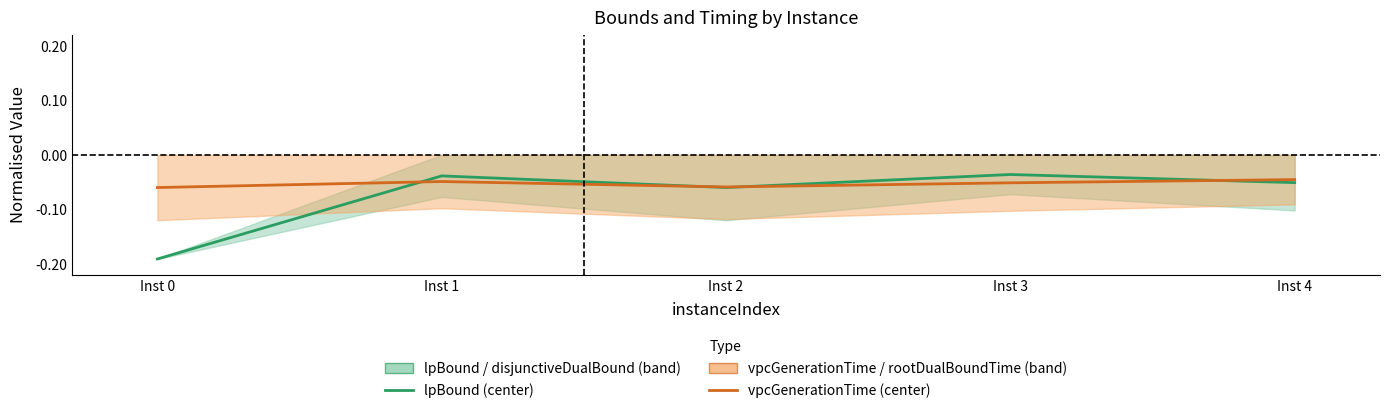

Reading left to right, extract all data points from this chart.

lpBound: Inst 0=-0.2	Inst 1=-0.0	Inst 2=-0.1	Inst 3=-0.0	Inst 4=-0.1
vpcGenerationTime: Inst 0=-0.1	Inst 1=-0.0	Inst 2=-0.1	Inst 3=-0.1	Inst 4=-0.0